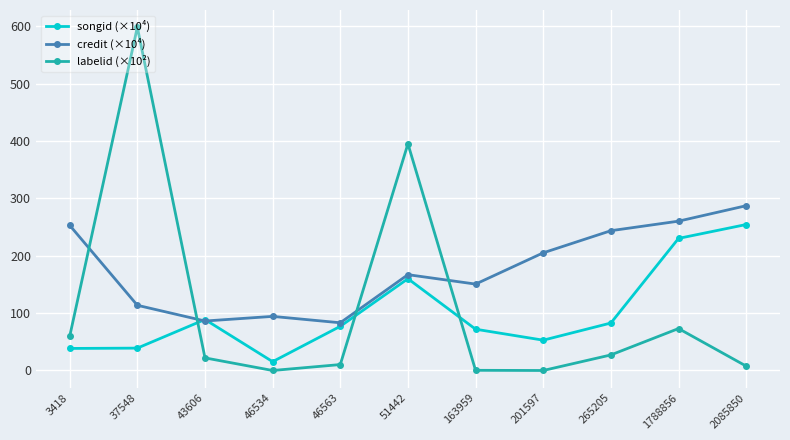

List the series in order of their peak value, lowest first.

songid (×10⁴), credit (×10⁴), labelid (×10²)